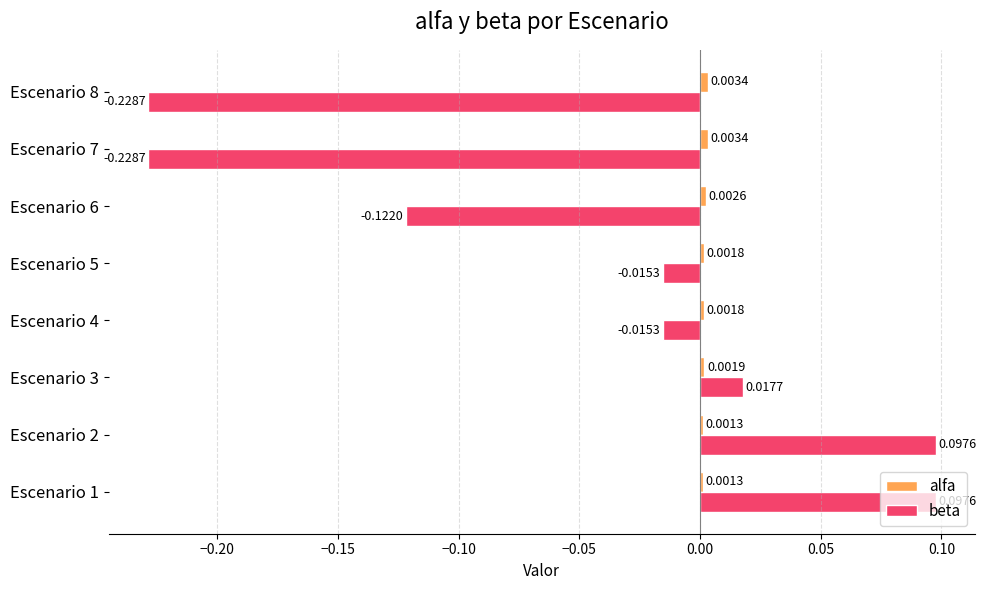

At how many categories does at least one series exceed 0?

8